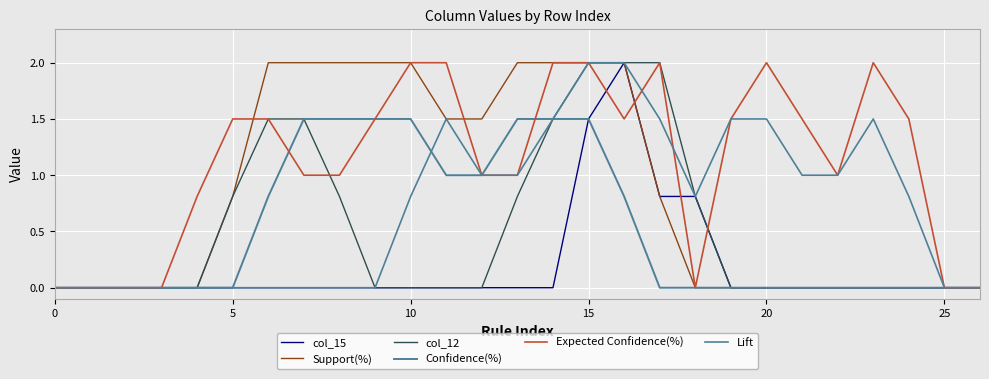

True or false: Confidence(%) and Expected Confidence(%) intersect in this chart.

True